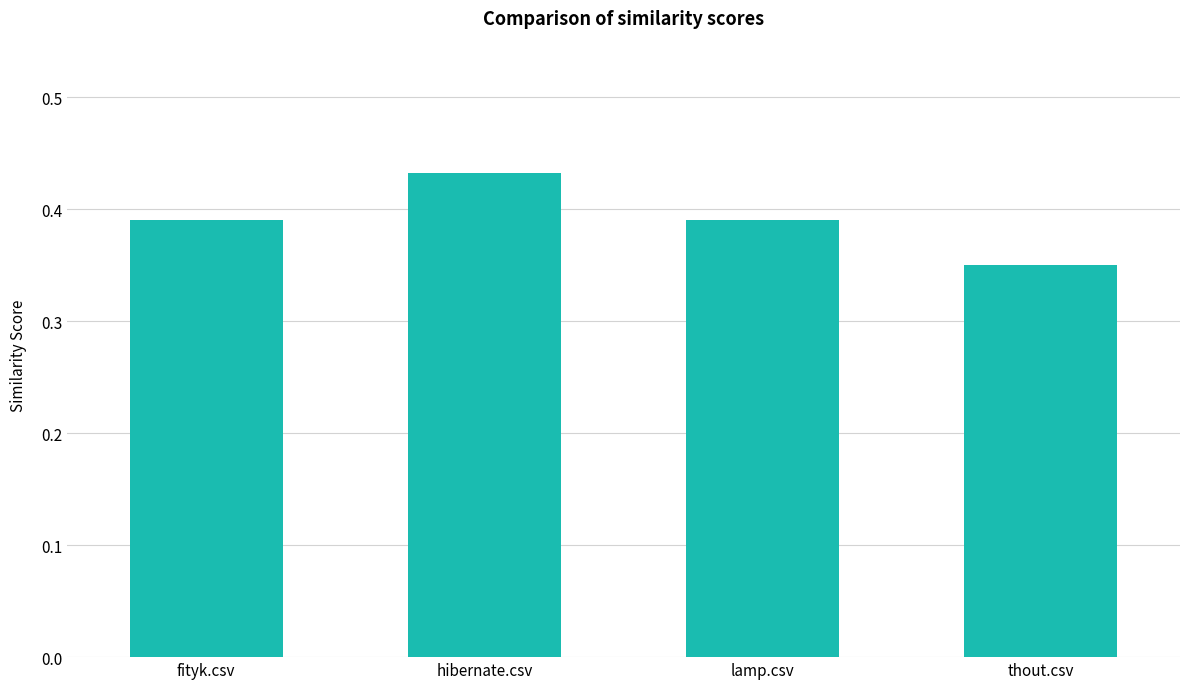

What is the label of the 4th bar from the left?

thout.csv